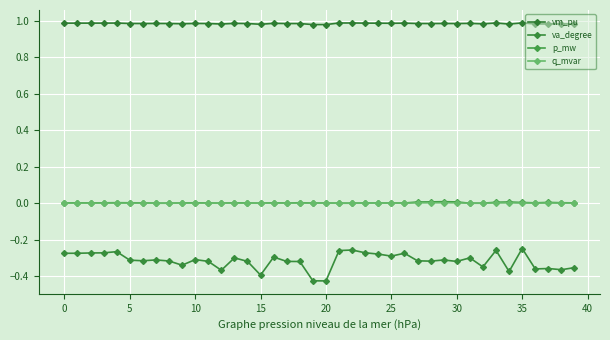

Rank the series by their maximum value, from lowest to highest.

va_degree, q_mvar, p_mw, vm_pu